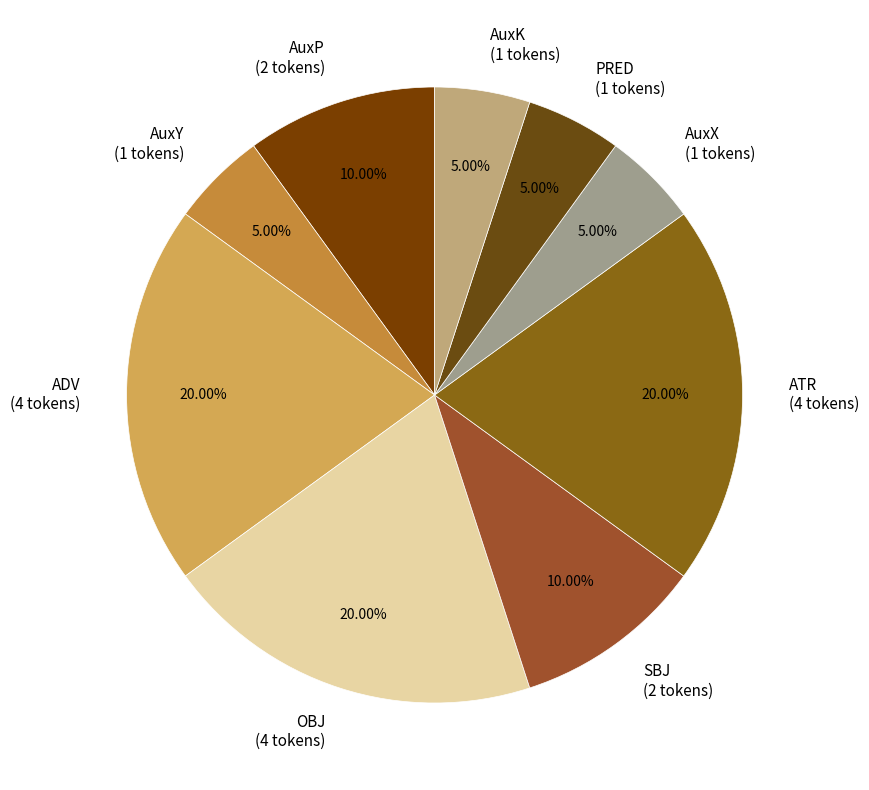

To the nearest percent, what is the difference between the largest and smallest slice percentages?

15%